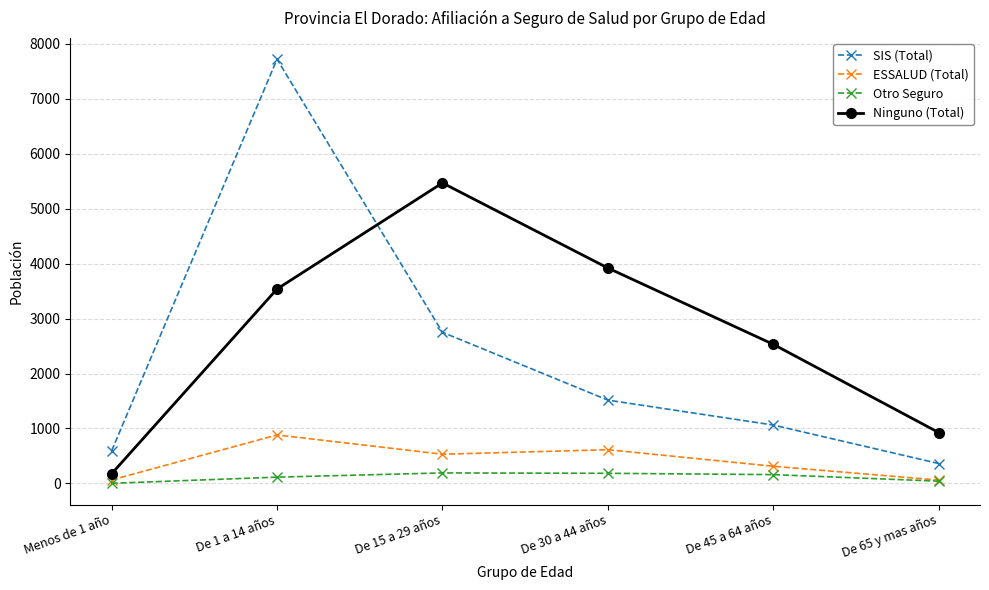

Rank the categories by SIS (Total) value from lowest to highest.

De 65 y mas años, Menos de 1 año, De 45 a 64 años, De 30 a 44 años, De 15 a 29 años, De 1 a 14 años